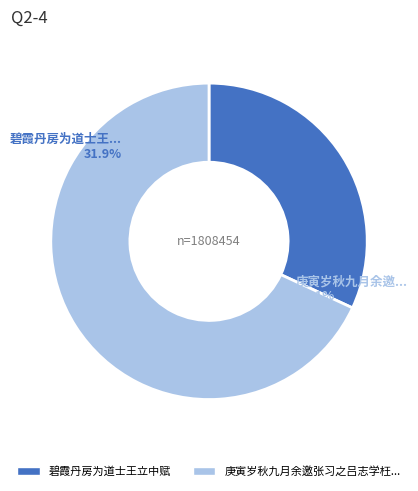

Approximately how many times larger is the value at 碧霞丹房为道士王立中赋 compared to 庚寅岁秋九月余邀张习之吕志学枉过云丘志学过期不至独与习之觞于紫霞丹房醉后因纪其事?

0.5